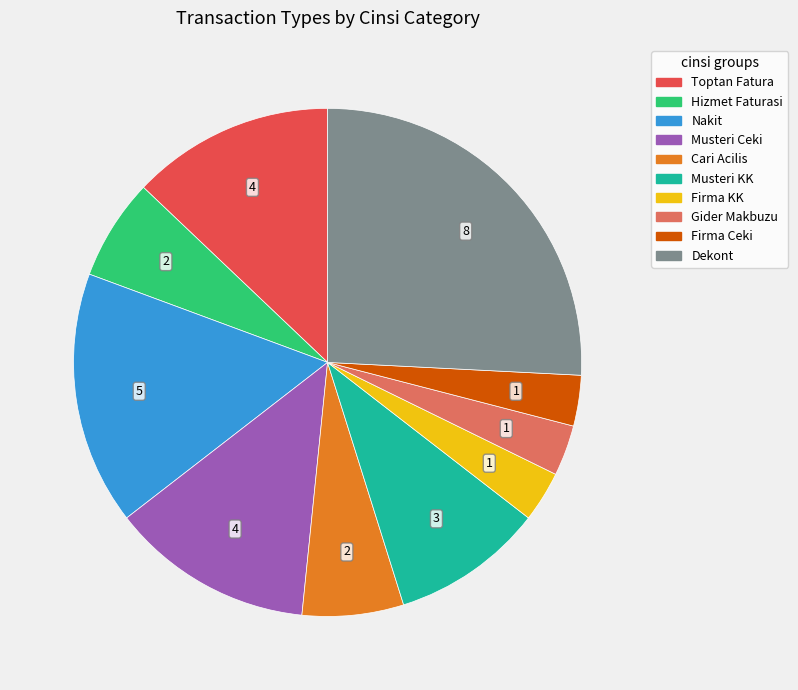

Is there a majority slice in this chart?

No